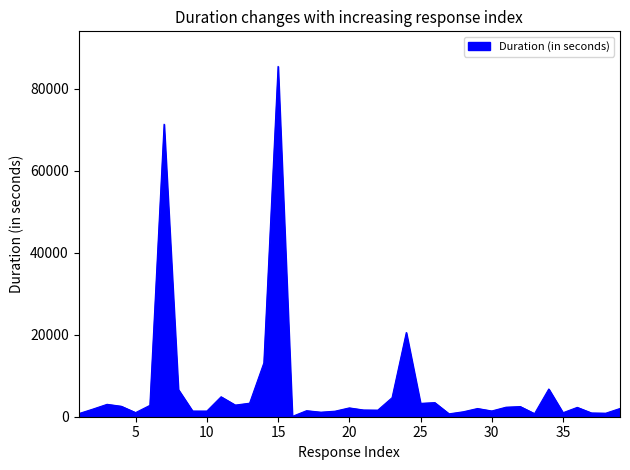

What is the difference between the maximum and minimum values?

85322